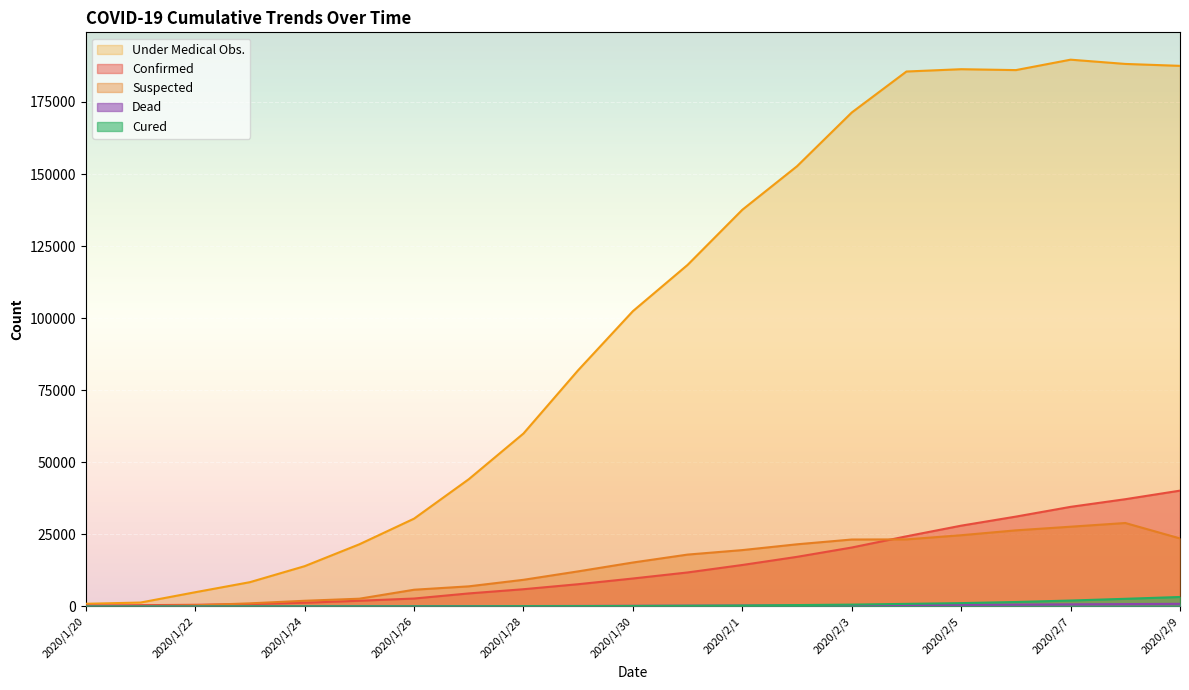

True or false: dead and confirmed intersect in this chart.

False